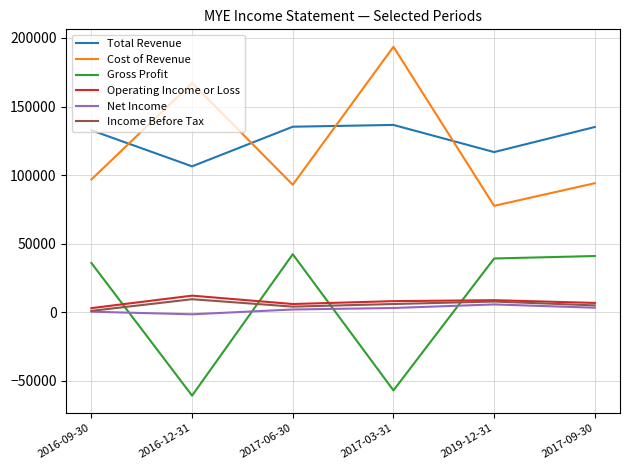

What position from the right is 2016-12-31?

5